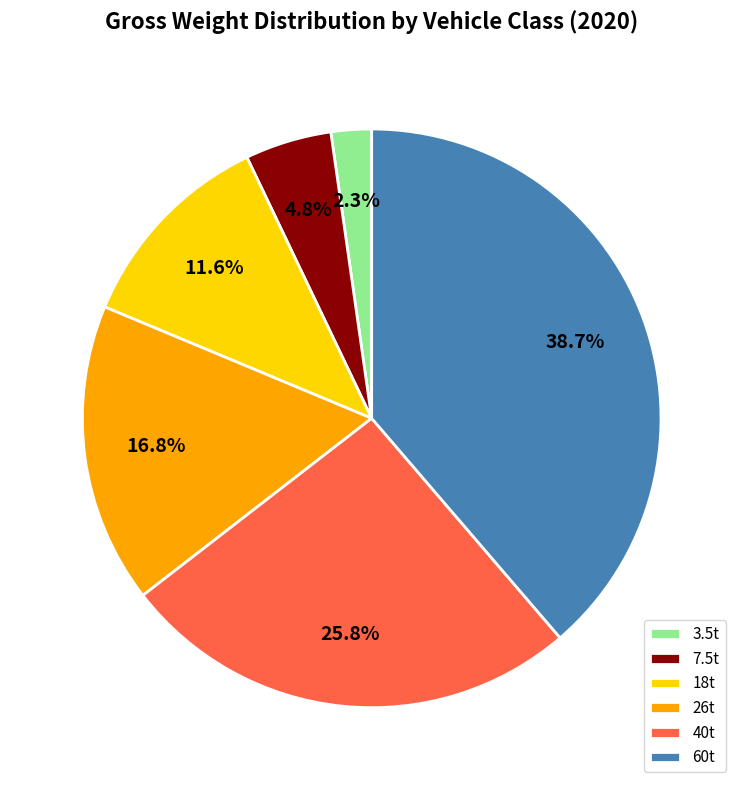

How many segments does this pie chart have?

6